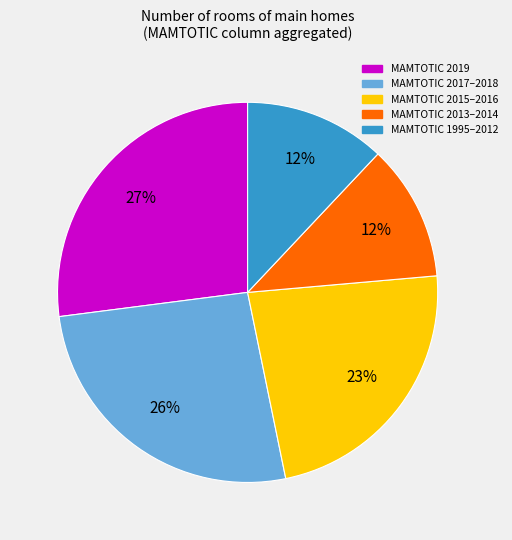

Is there any slice that represents more than half of the pie?

No